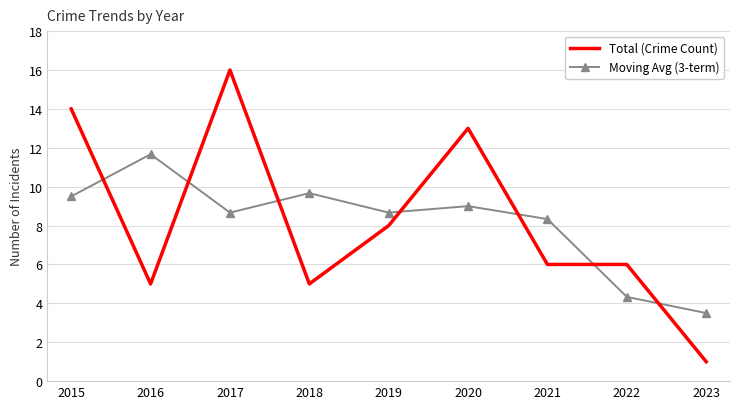

Is it true that Moving Avg (3-term) equals 3.8 at 2016?

False